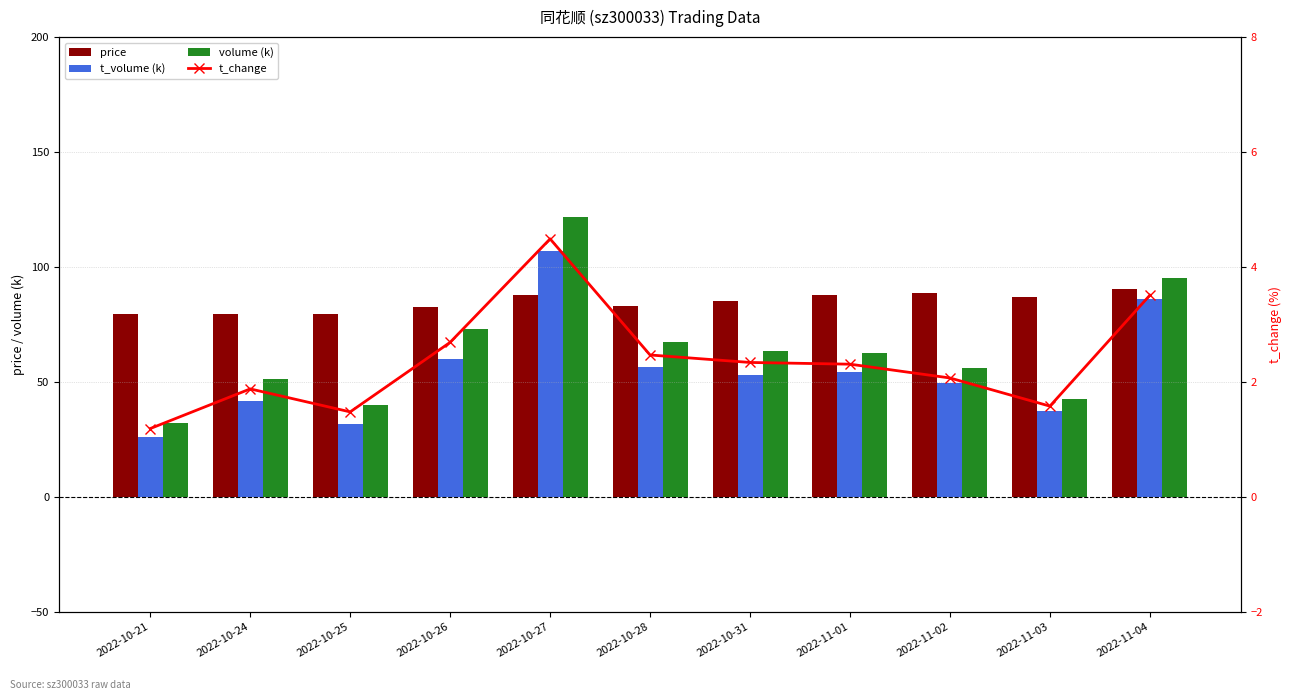

What are all the series names shown in the legend?

price, t_volume (k), volume (k), t_change